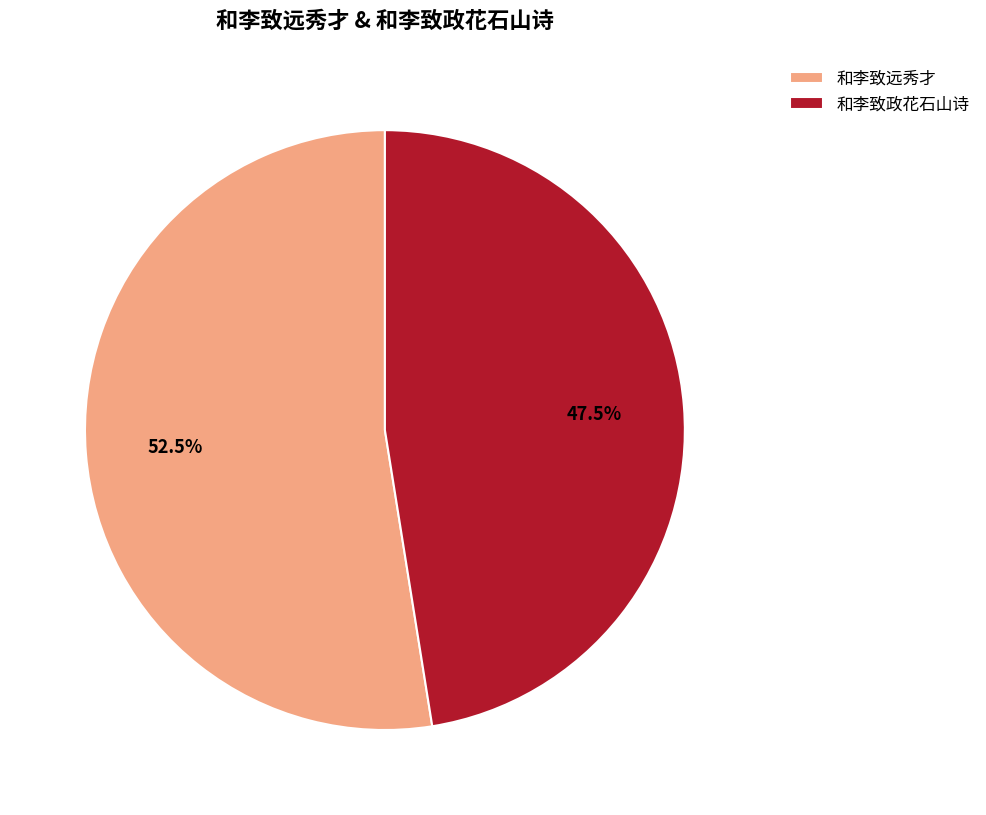

Is there any slice that represents more than half of the pie?

Yes